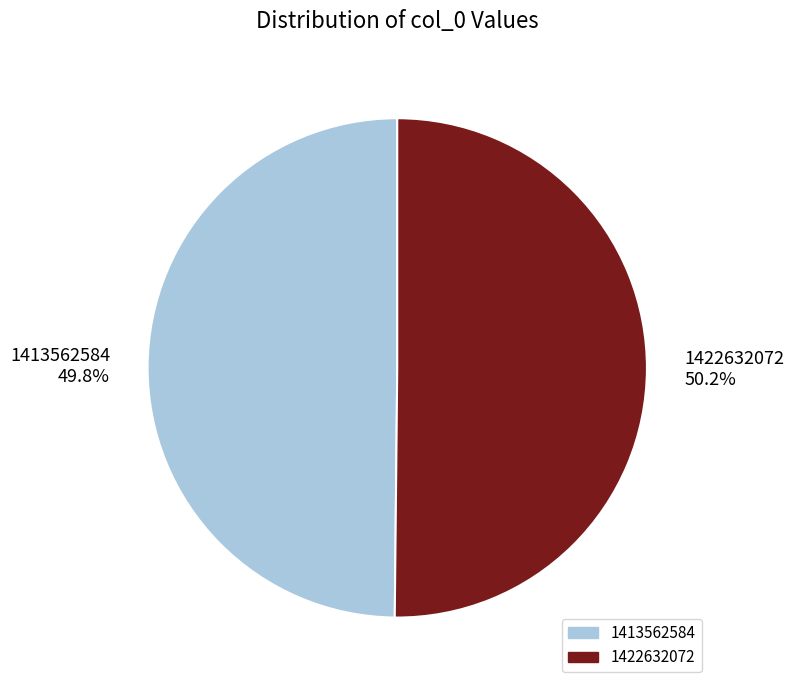

Is it true that 1413562584 is 50% of the pie?

True